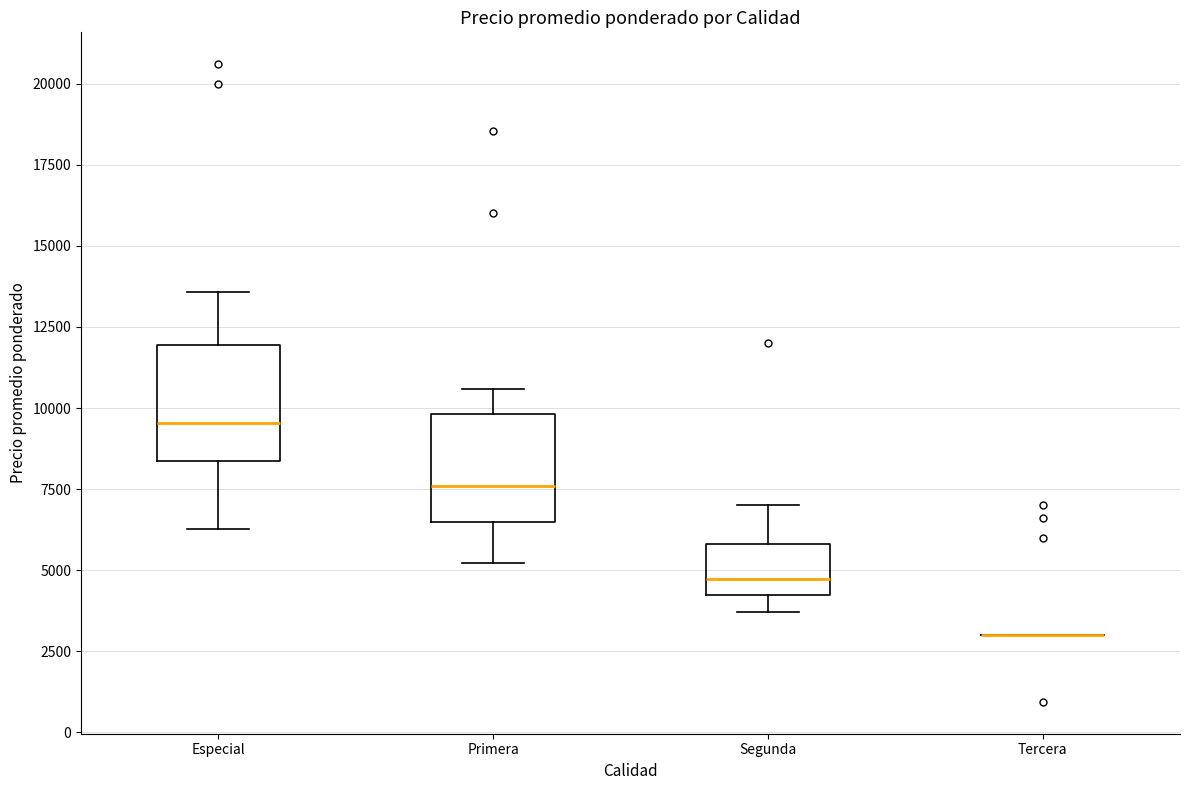

Reading left to right, read every box against the y-axis: the position of its median line, the range the box covers, and the ends of its whiskers. The values are not printed on the chart, so give them approximately, as read against the axis.

Especial: median 9500, box 8500 to 12000, whiskers 6500 to 13500
Primera: median 7500, box 6500 to 10000, whiskers 5000 to 10500
Segunda: median 4500, box 4000 to 6000, whiskers 3500 to 7000
Tercera: box collapsed to a line at 3000, whiskers 3000 to 3000